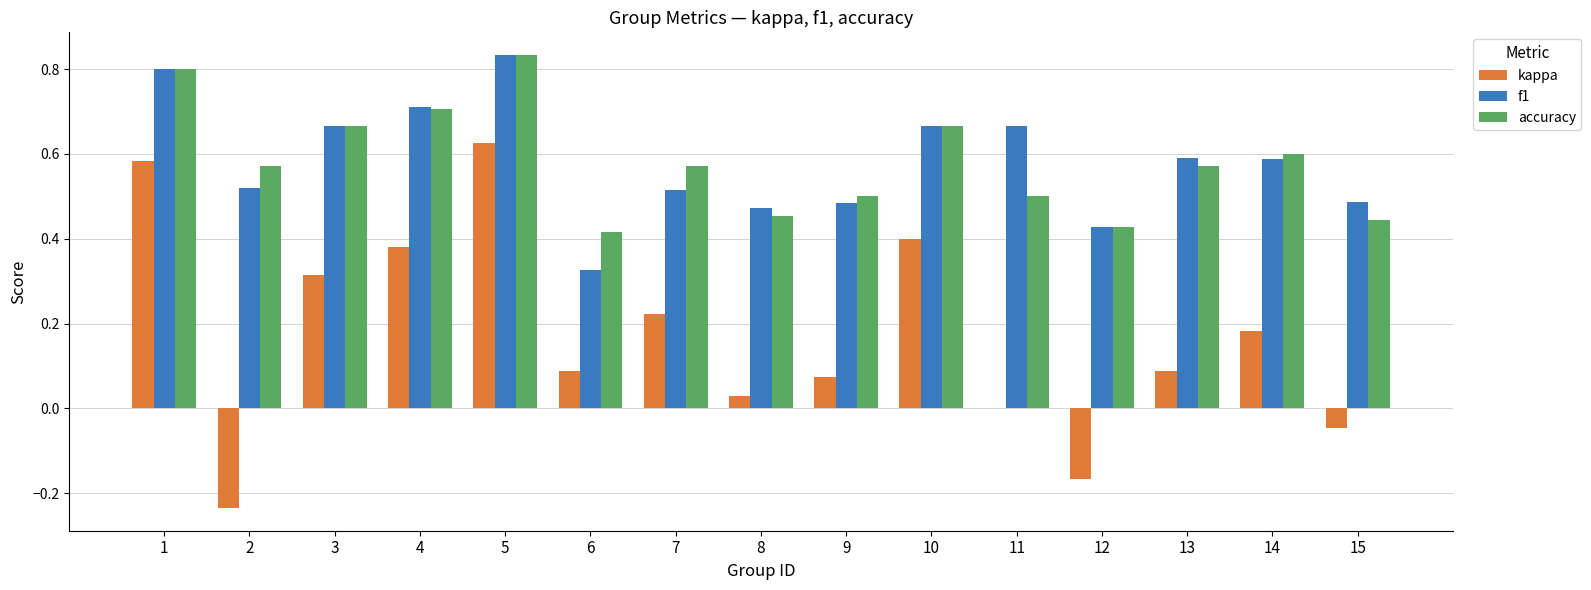

Which series changed the most between 4 and 11?

kappa